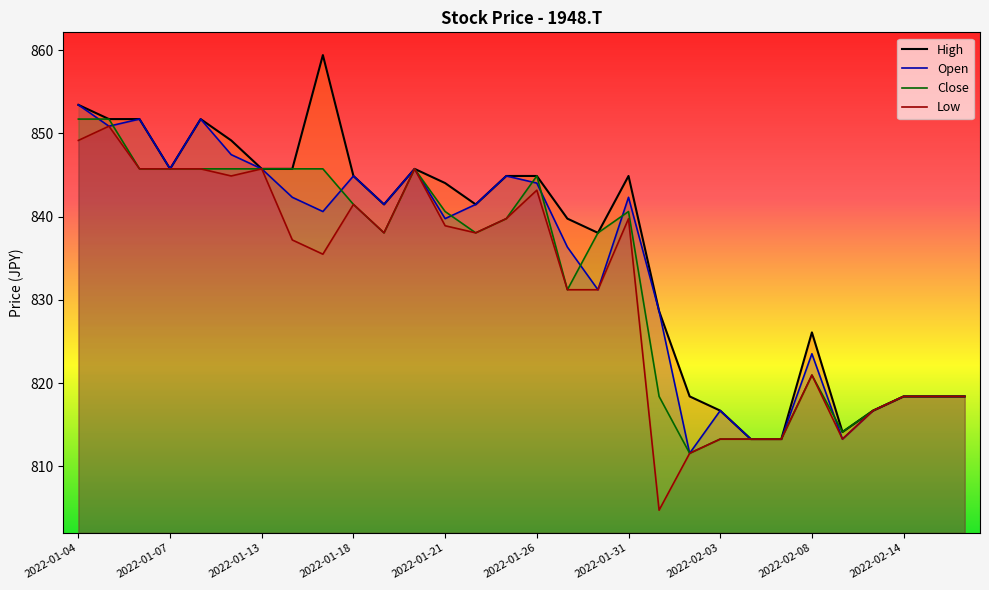

How many series are shown in this chart?

4